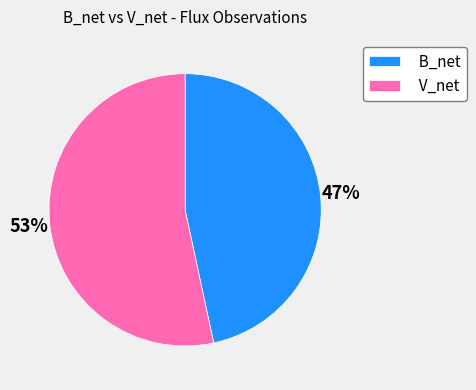

What percentage is the B_net slice, to the nearest percent?

47%